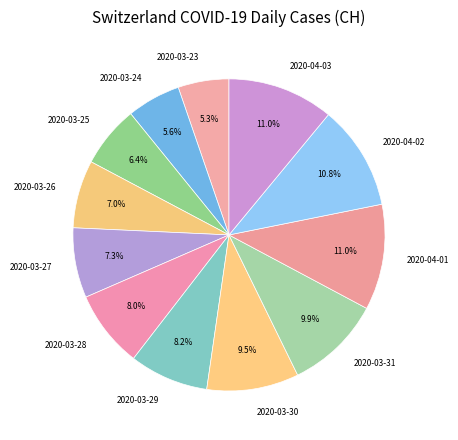

How many slices are in this pie chart?

12